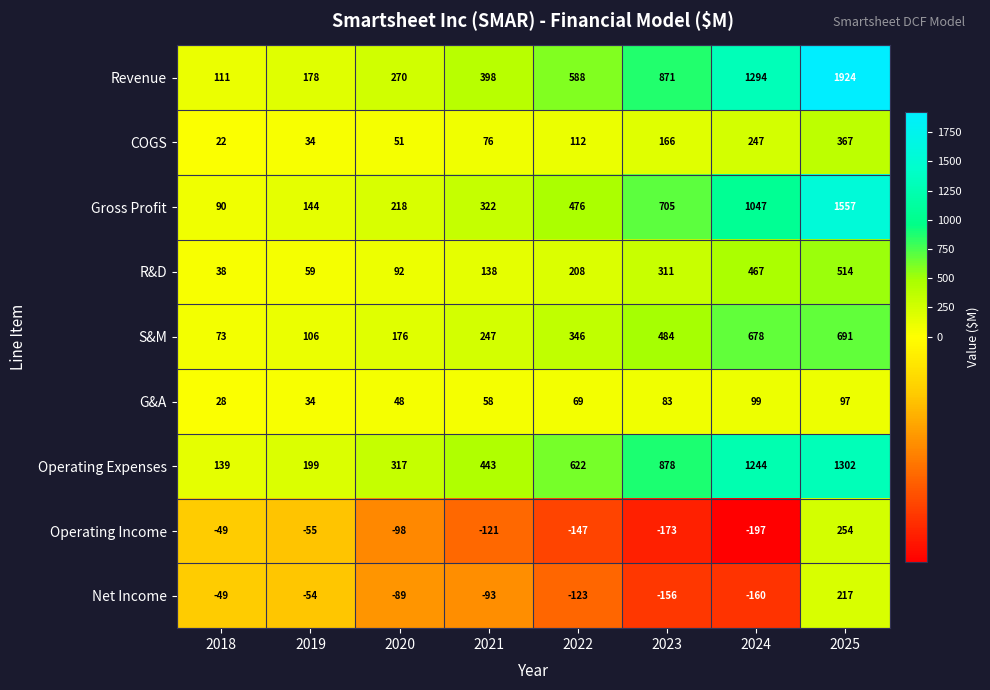

Rank the series by their maximum value, from highest to lowest.

Revenue, Gross Profit, Operating Expenses, S&M, R&D, COGS, Operating Income, Net Income, G&A